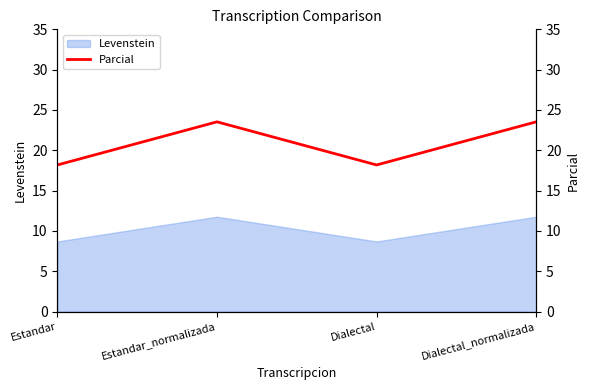

What is the label of the 1st point from the left?

Estandar